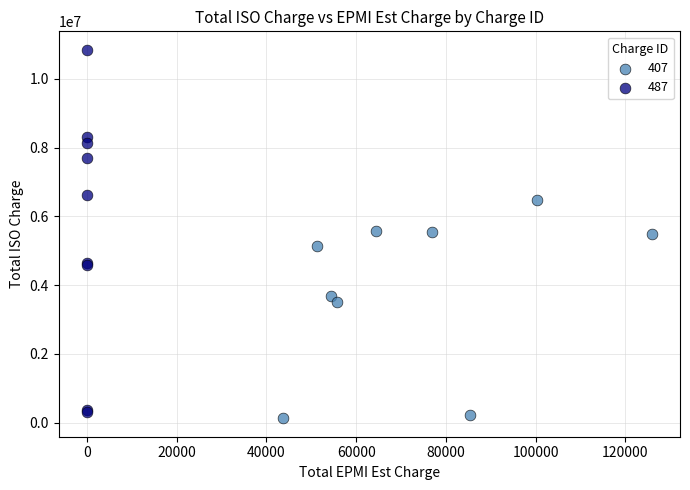

Which series contains the highest Y value?

487